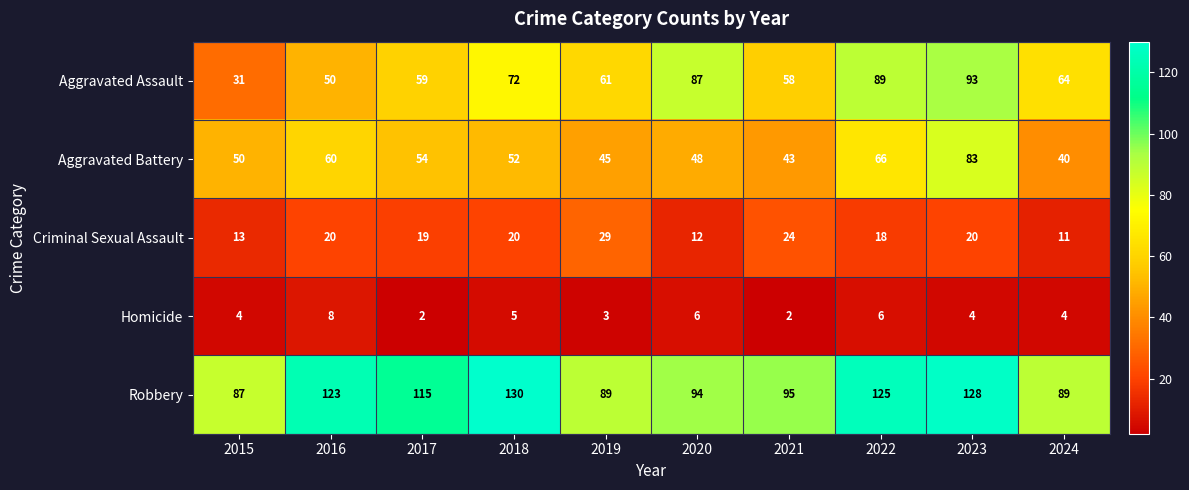

Which series has the widest spread of values?

Aggravated Assault